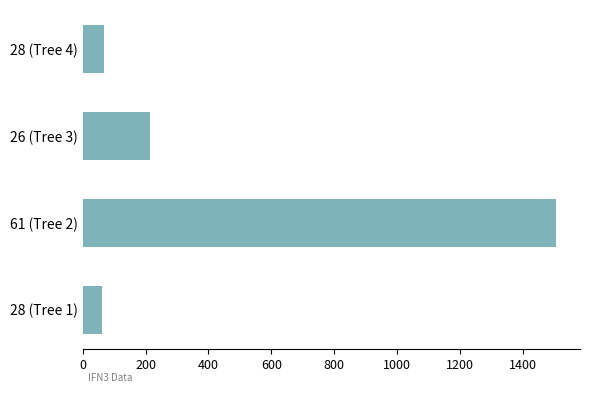

What is the difference between the values at 61 (Tree 2) and 28 (Tree 1)?

1446.6